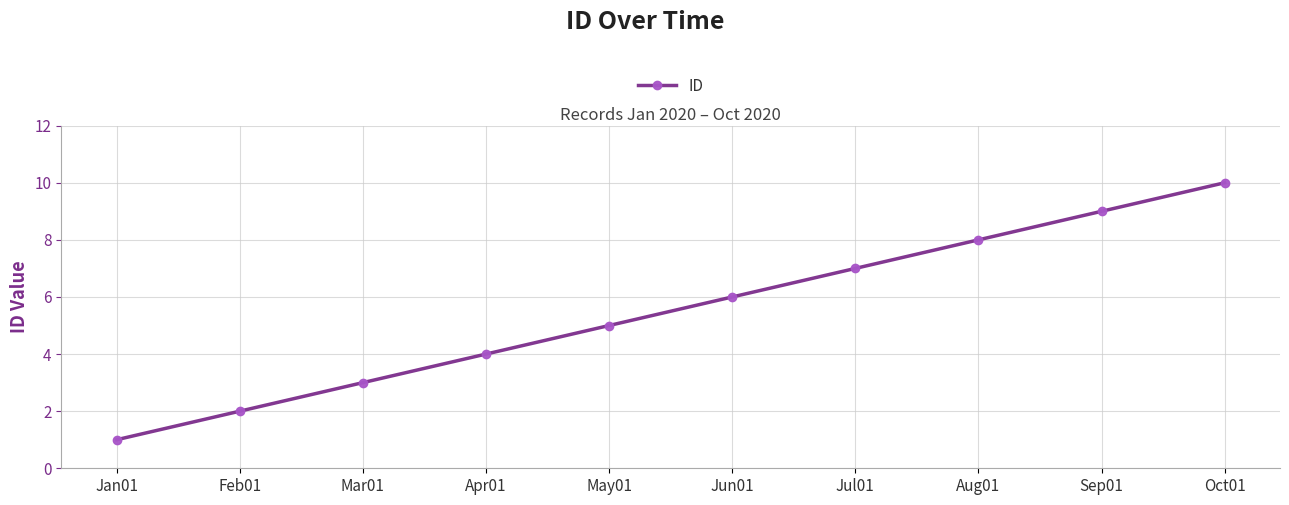

What position from the left is Sep01?

9